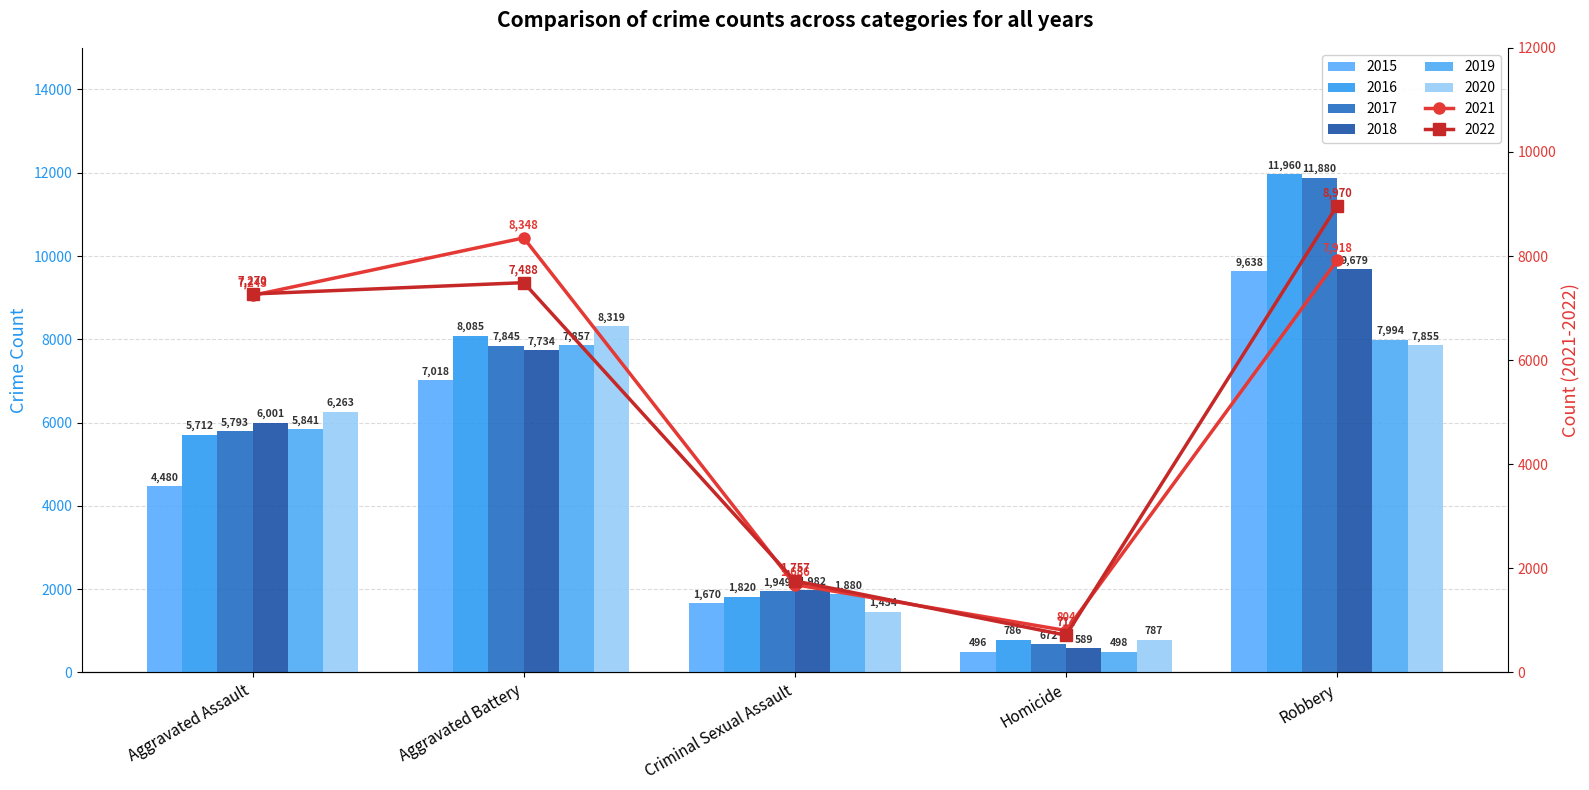

What is the difference between the highest and lowest values at Criminal Sexual Assault?

528